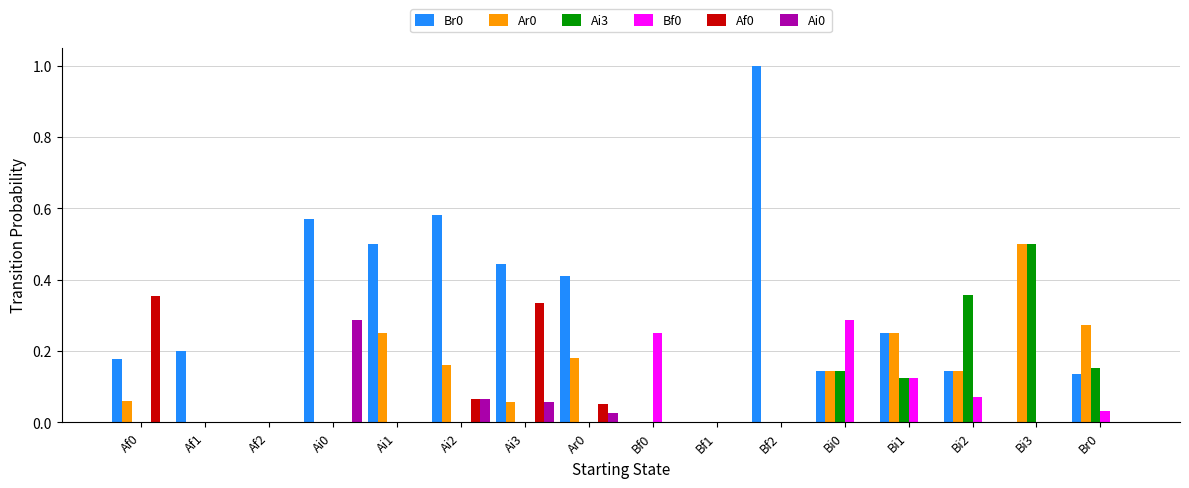

Is the value of Ai0 at Ai1 greater than the value of Bf0 at Bi1?

No